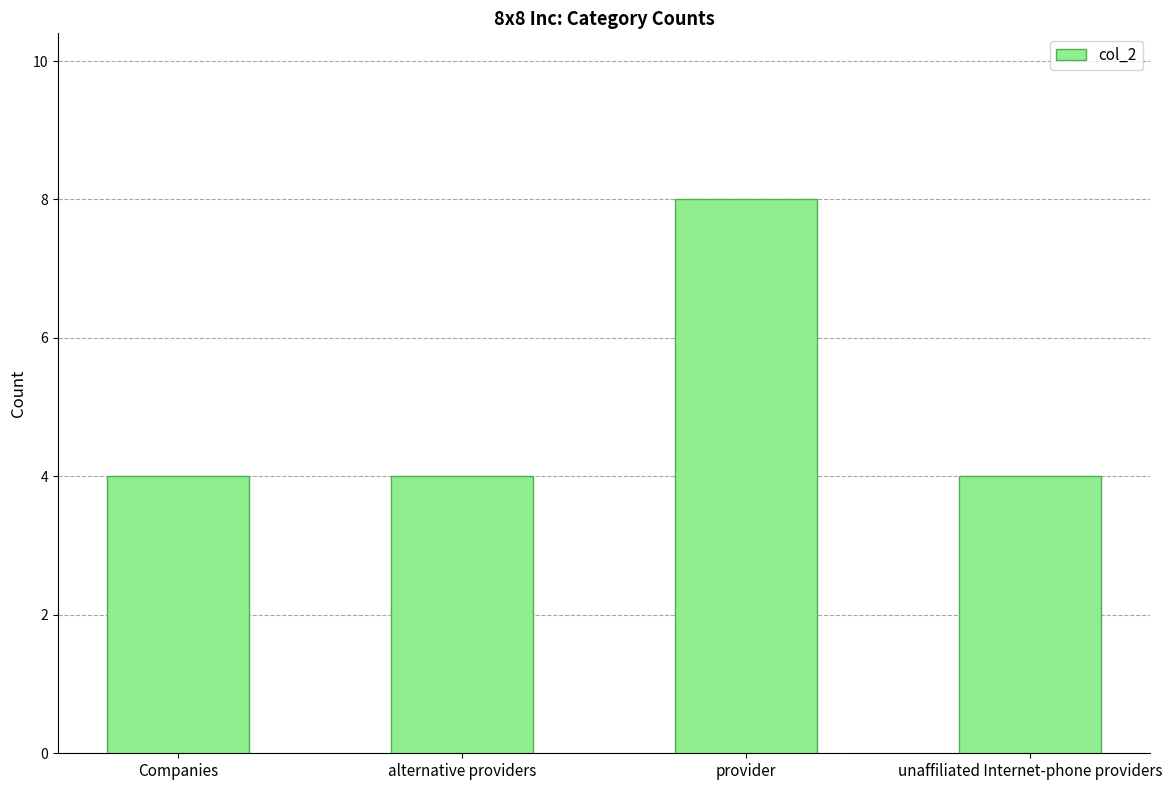

Count the number of categories in the chart.

4